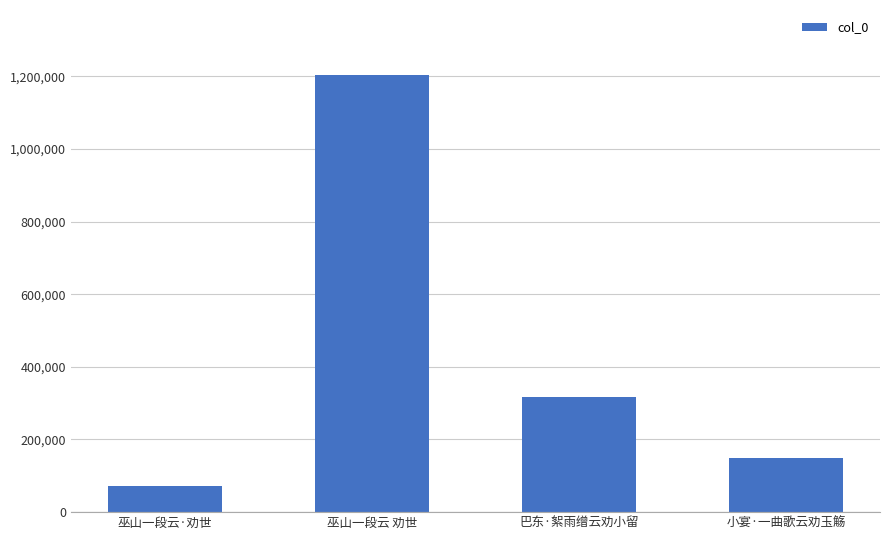

What is the difference between the values at 巫山一段云 劝世 and 巫山一段云·劝世?

1130839